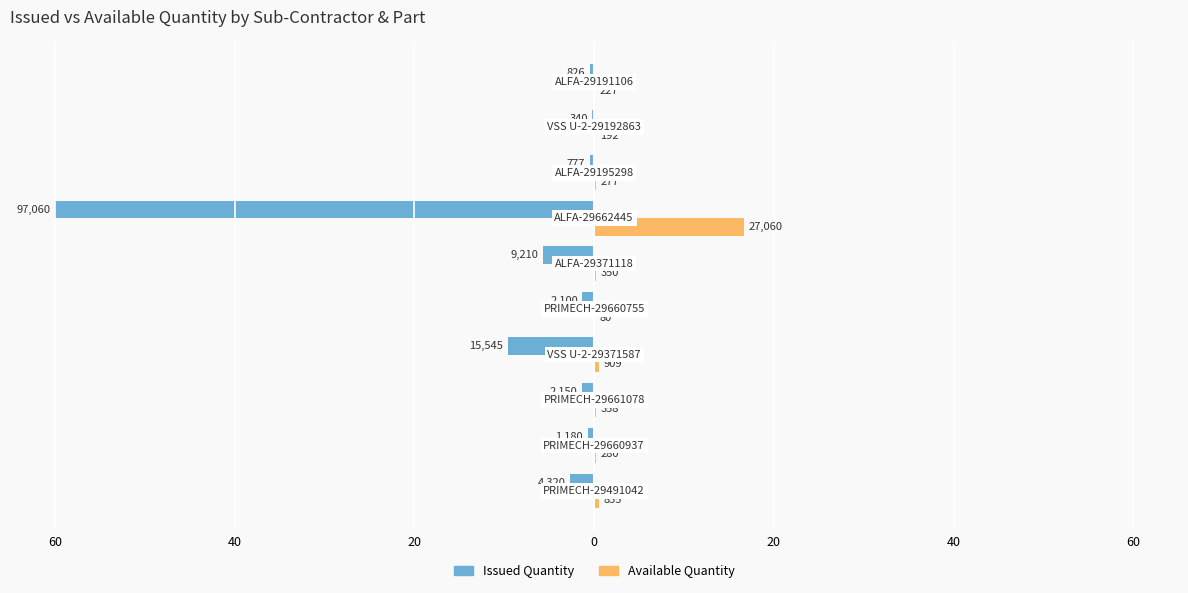

What is the greatest value displayed?

16.7